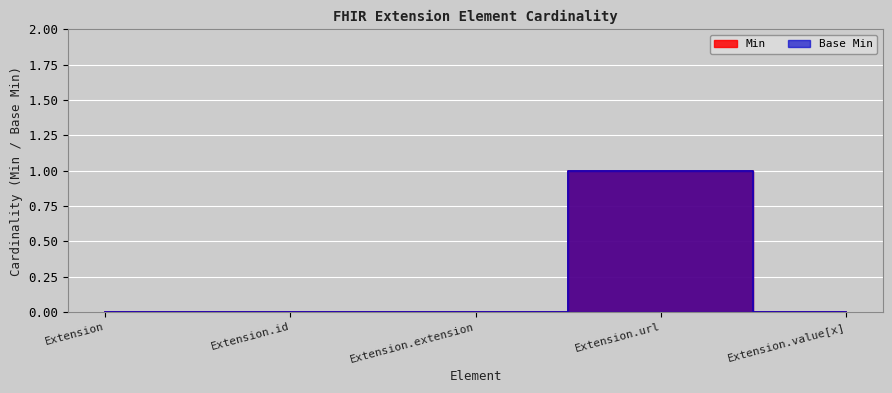

The value of Min at Extension.id is 0. True or false?

True